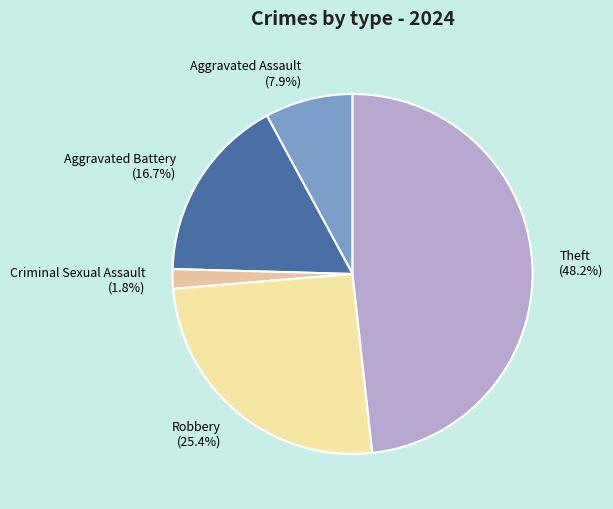

What is the smallest slice in the pie chart?

Criminal Sexual Assault